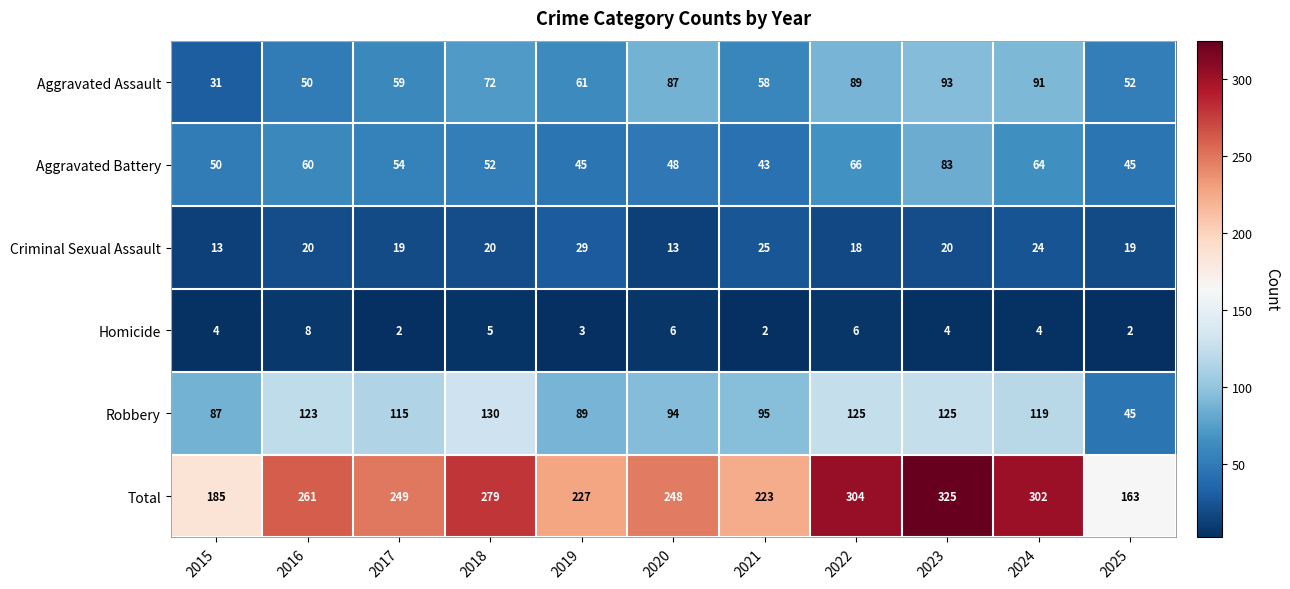

List the series in order of their peak value, highest first.

Total, Robbery, Aggravated Assault, Aggravated Battery, Criminal Sexual Assault, Homicide